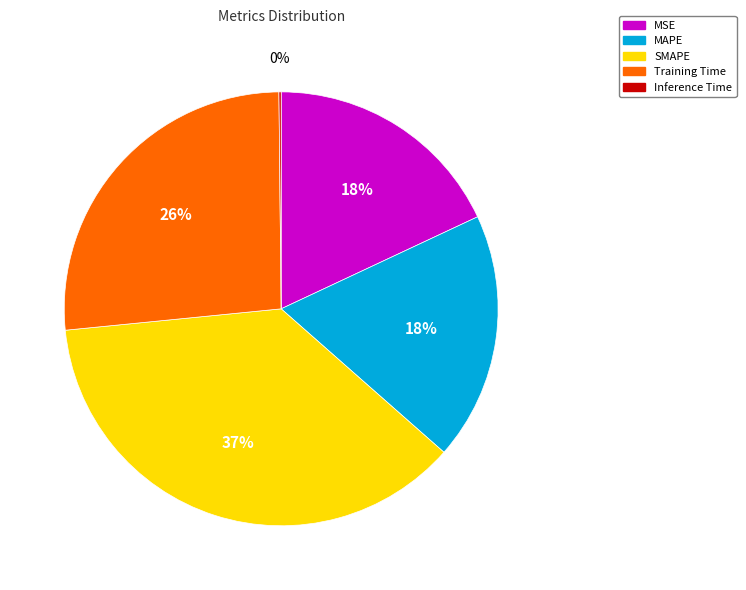

Is the sum of MAPE and SMAPE greater than half?

Yes